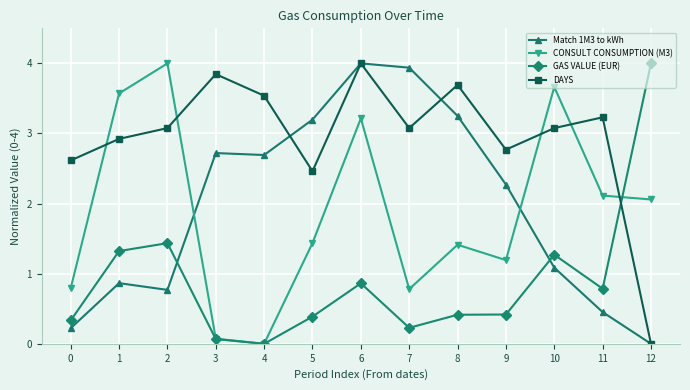

What is the difference between the DAYS values at 0 and 8?

1.1